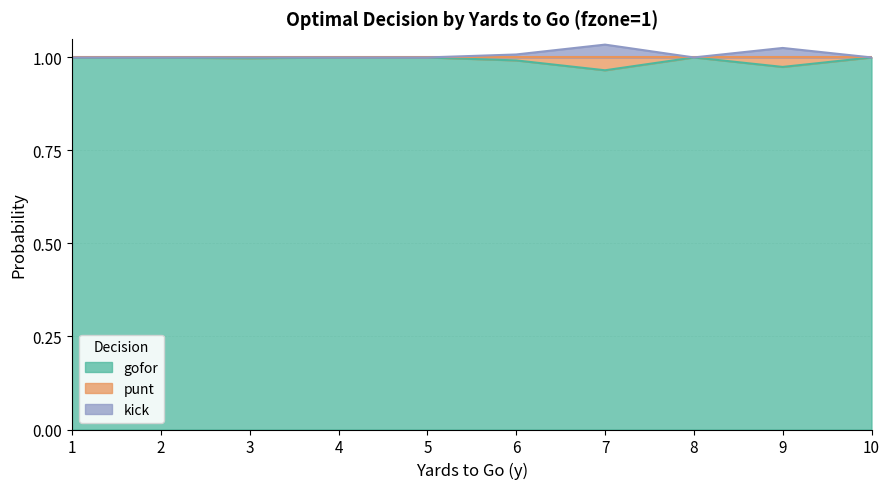

Rank the series by their average value, from highest to lowest.

kick, gofor